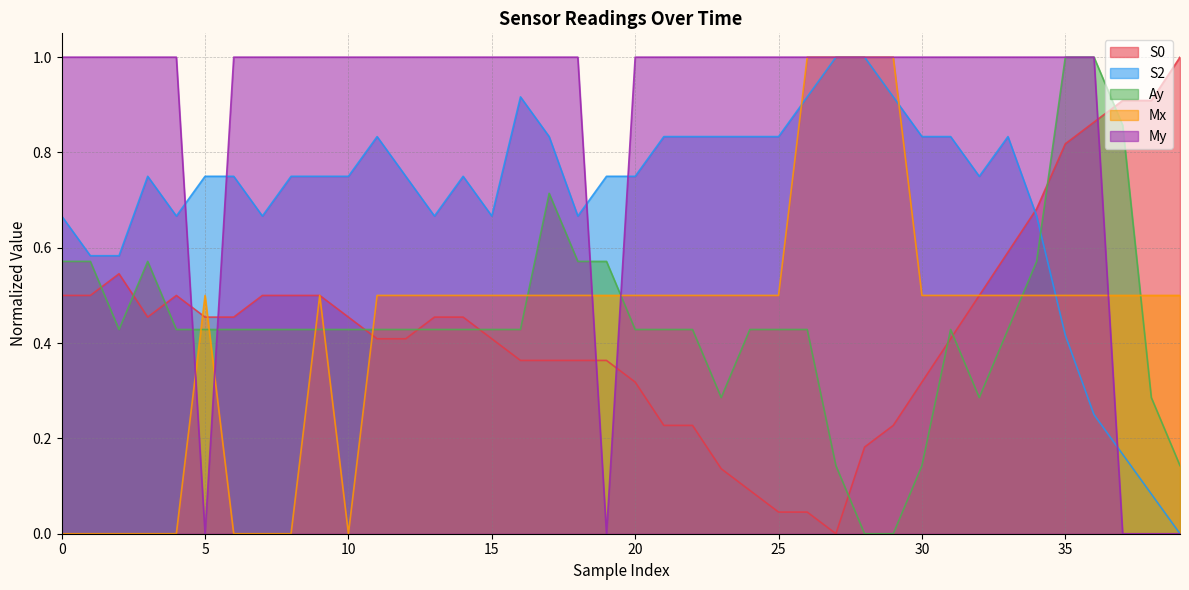

Read the S0 value at 32.

0.5